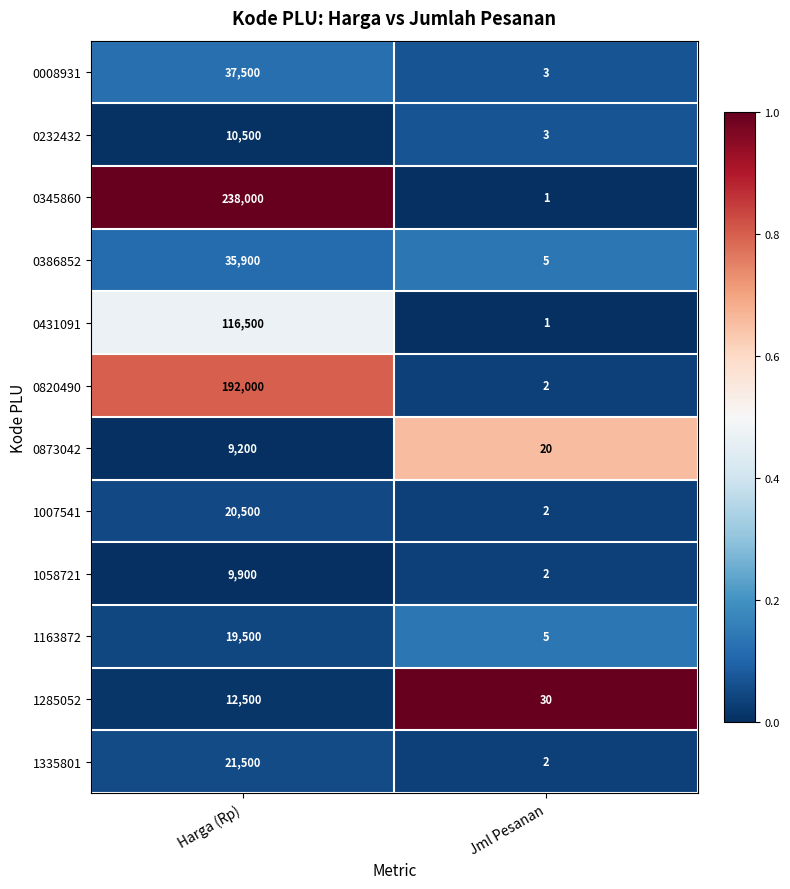

List the series in order of their peak value, highest first.

0345860, 0820490, 0431091, 0008931, 0386852, 1335801, 1007541, 1163872, 1285052, 0232432, 1058721, 0873042